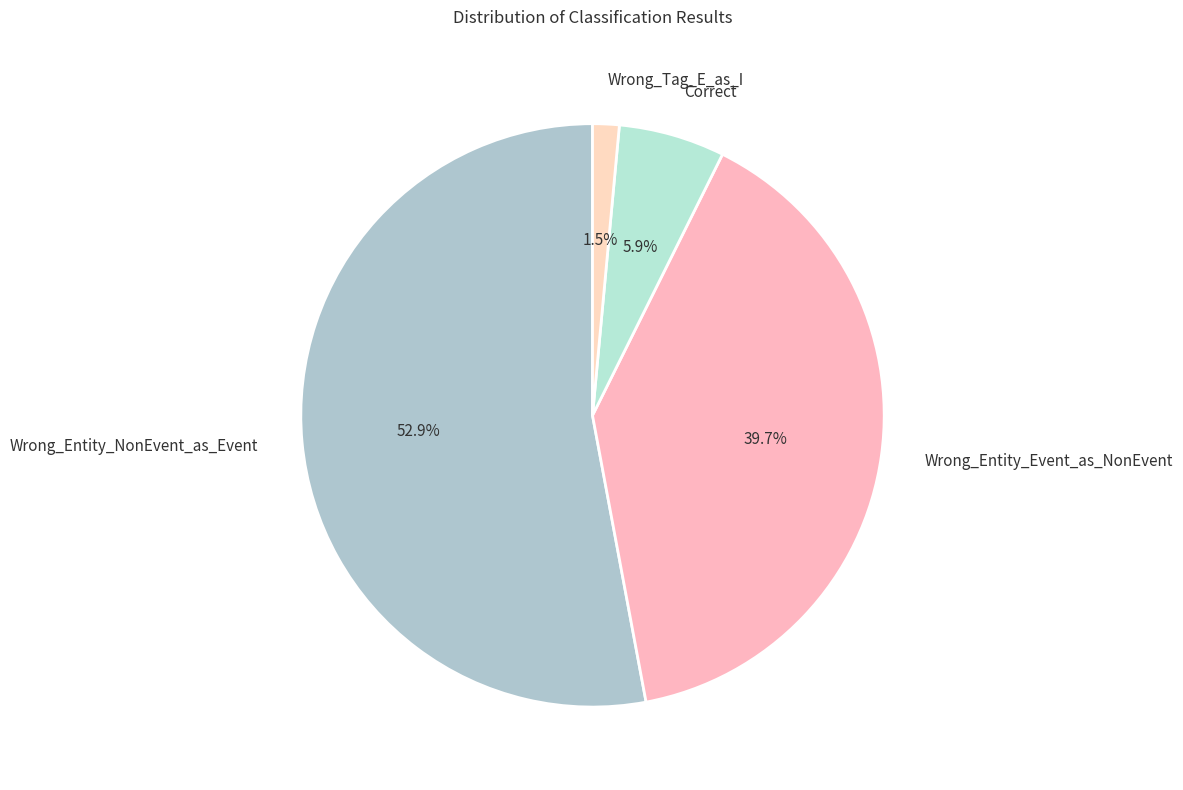

Does any single category account for the majority?

Yes